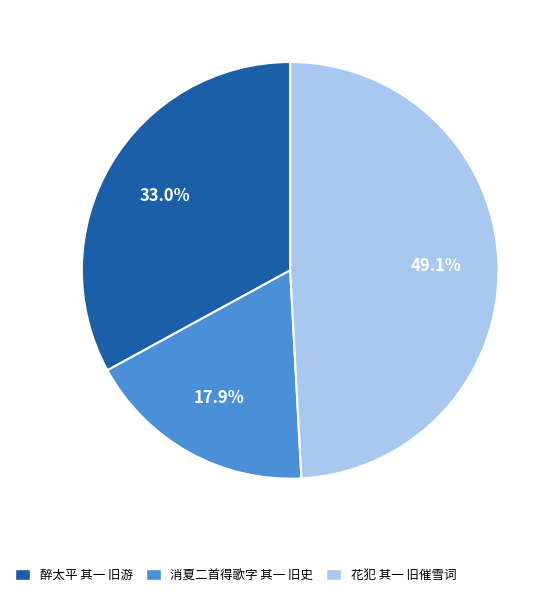

To the nearest percent, what percentage of the pie is 醉太平 其一 旧游?

33%